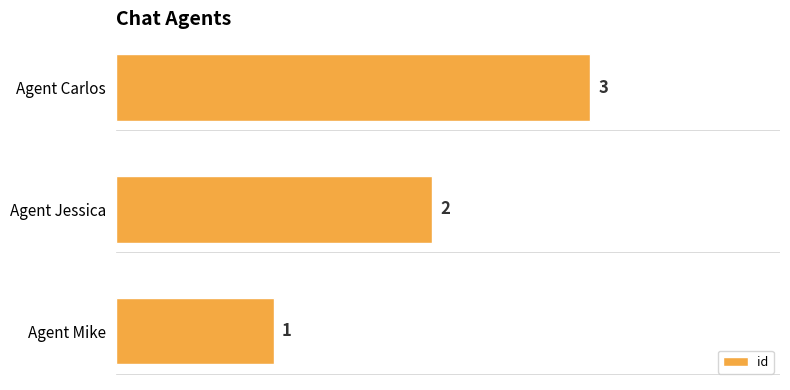

How many data points are less than 2?

1